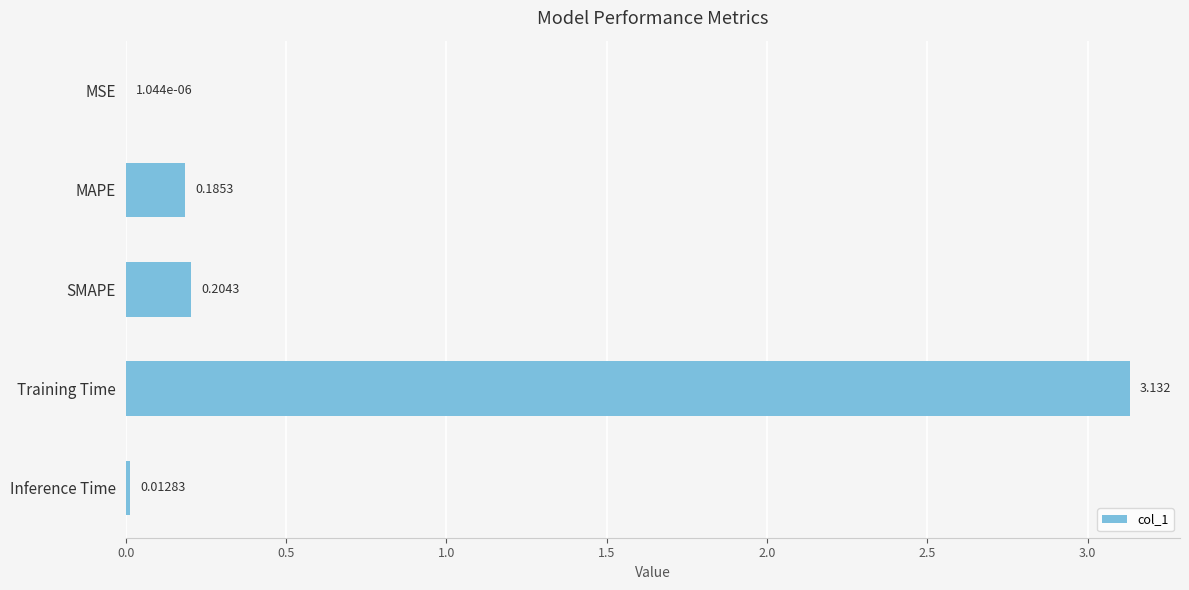

At which label is the value closest to 1?

SMAPE